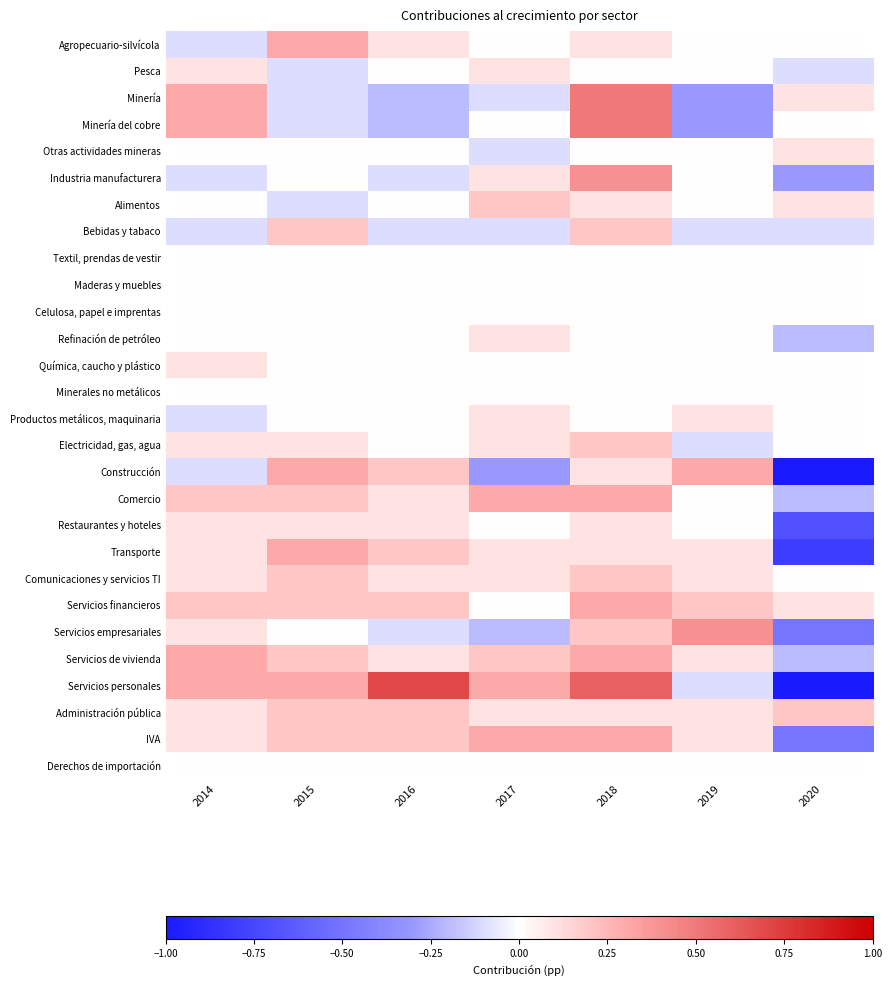

Reading left to right, list all the values displayed in this chart.

Agropecuario-silvícola: 2014=-0.1	2015=0.3	2016=0.1	2017=0.0	2018=0.1	2019=0.0	2020=0.0
Pesca: 2014=0.1	2015=-0.1	2016=0.0	2017=0.1	2018=0.0	2019=0.0	2020=-0.1
Minería: 2014=0.3	2015=-0.1	2016=-0.2	2017=-0.1	2018=0.5	2019=-0.3	2020=0.1
Minería del cobre: 2014=0.3	2015=-0.1	2016=-0.2	2017=0.0	2018=0.5	2019=-0.3	2020=0.0
Otras actividades mineras: 2014=0.0	2015=0.0	2016=0.0	2017=-0.1	2018=0.0	2019=0.0	2020=0.1
Industria manufacturera: 2014=-0.1	2015=0.0	2016=-0.1	2017=0.1	2018=0.4	2019=0.0	2020=-0.3
Alimentos: 2014=0.0	2015=-0.1	2016=0.0	2017=0.2	2018=0.1	2019=0.0	2020=0.1
Bebidas y tabaco: 2014=-0.1	2015=0.2	2016=-0.1	2017=-0.1	2018=0.2	2019=-0.1	2020=-0.1
Textil, prendas de vestir: 2014=0.0	2015=0.0	2016=0.0	2017=0.0	2018=0.0	2019=0.0	2020=0.0
Maderas y muebles: 2014=0.0	2015=0.0	2016=0.0	2017=0.0	2018=0.0	2019=0.0	2020=0.0
Celulosa, papel e imprentas: 2014=0.0	2015=0.0	2016=0.0	2017=0.0	2018=0.0	2019=0.0	2020=0.0
Refinación de petróleo: 2014=0.0	2015=0.0	2016=0.0	2017=0.1	2018=0.0	2019=0.0	2020=-0.2
Química, caucho y plástico: 2014=0.1	2015=0.0	2016=0.0	2017=0.0	2018=0.0	2019=0.0	2020=0.0
Minerales no metálicos: 2014=0.0	2015=0.0	2016=0.0	2017=0.0	2018=0.0	2019=0.0	2020=0.0
Productos metálicos, maquinaria: 2014=-0.1	2015=0.0	2016=0.0	2017=0.1	2018=0.0	2019=0.1	2020=0.0
Electricidad, gas, agua: 2014=0.1	2015=0.1	2016=0.0	2017=0.1	2018=0.2	2019=-0.1	2020=0.0
Construcción: 2014=-0.1	2015=0.3	2016=0.2	2017=-0.3	2018=0.1	2019=0.3	2020=-1.0
Comercio: 2014=0.2	2015=0.2	2016=0.1	2017=0.3	2018=0.3	2019=0.0	2020=-0.2
Restaurantes y hoteles: 2014=0.1	2015=0.1	2016=0.1	2017=0.0	2018=0.1	2019=0.0	2020=-0.7
Transporte: 2014=0.1	2015=0.3	2016=0.2	2017=0.1	2018=0.1	2019=0.1	2020=-0.8
Comunicaciones y servicios TI: 2014=0.1	2015=0.2	2016=0.1	2017=0.1	2018=0.2	2019=0.1	2020=0.0
Servicios financieros: 2014=0.2	2015=0.2	2016=0.2	2017=0.0	2018=0.3	2019=0.2	2020=0.1
Servicios empresariales: 2014=0.1	2015=0.0	2016=-0.1	2017=-0.2	2018=0.2	2019=0.4	2020=-0.5
Servicios de vivienda: 2014=0.3	2015=0.2	2016=0.1	2017=0.2	2018=0.3	2019=0.1	2020=-0.2
Servicios personales: 2014=0.3	2015=0.3	2016=0.7	2017=0.3	2018=0.6	2019=-0.1	2020=-1.9
Administración pública: 2014=0.1	2015=0.2	2016=0.2	2017=0.1	2018=0.1	2019=0.1	2020=0.2
IVA: 2014=0.1	2015=0.2	2016=0.2	2017=0.3	2018=0.3	2019=0.1	2020=-0.5
Derechos de importación: 2014=0.0	2015=0.0	2016=0.0	2017=0.0	2018=0.0	2019=0.0	2020=0.0